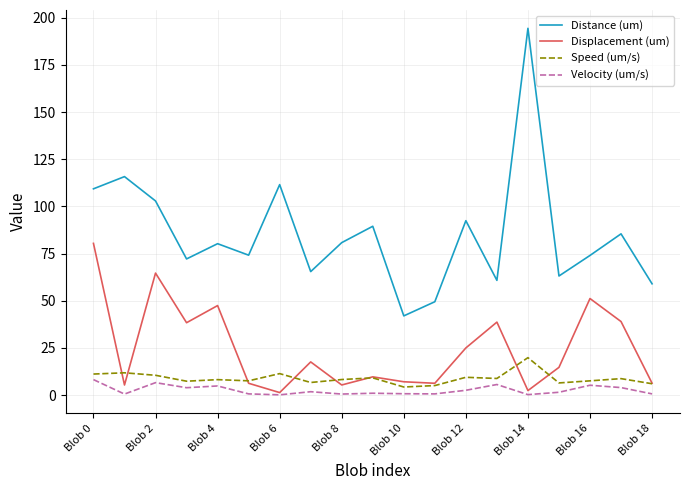

What is the sum of all Distance (um) values?

1622.3